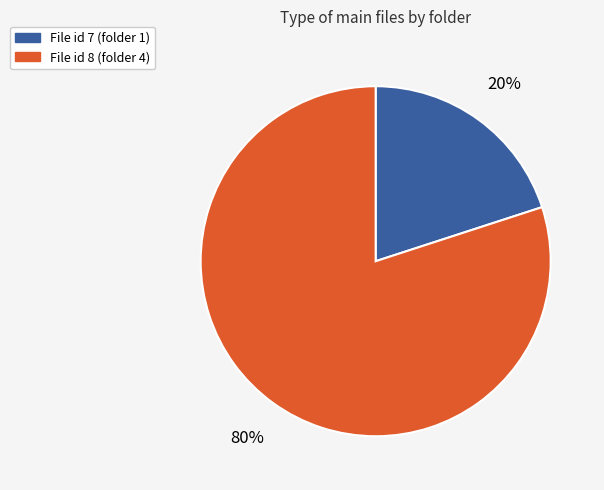

Does any single category account for the majority?

Yes